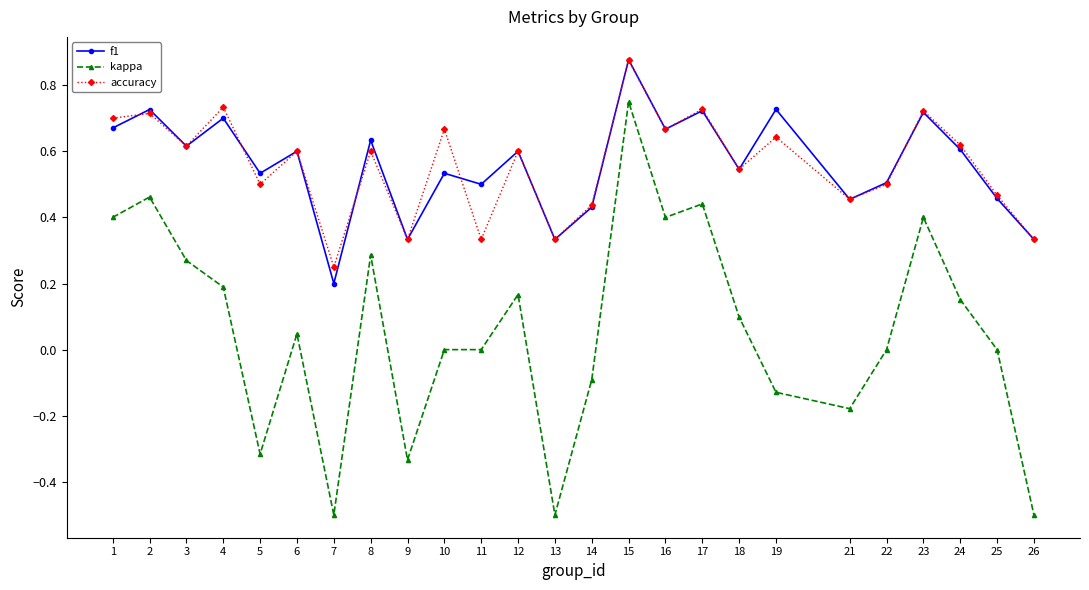

Which series changed the most between 2 and 8?

kappa